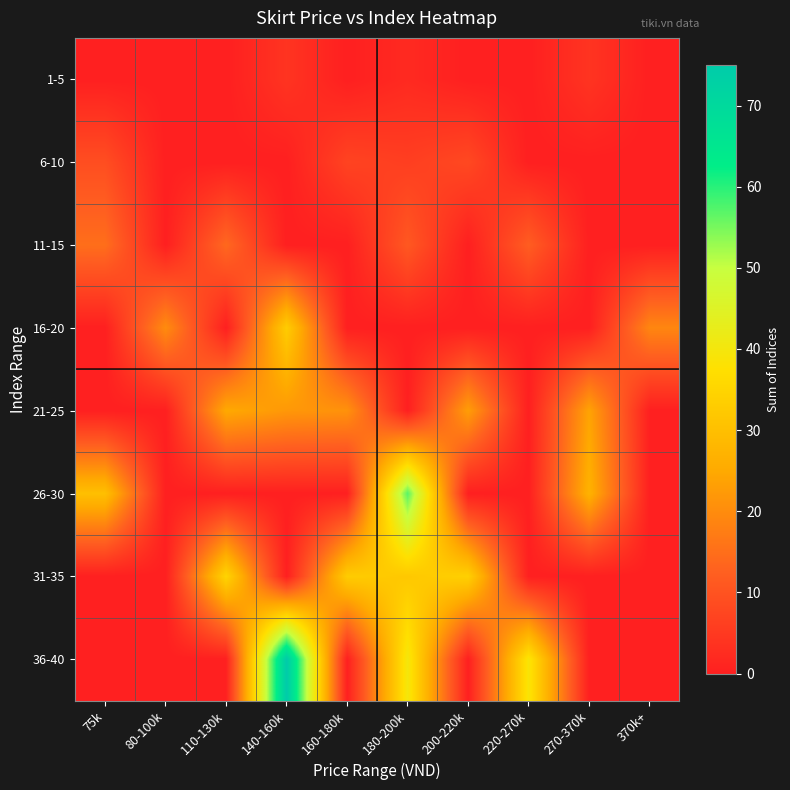

What is the total value across all series at 200-220k?

65